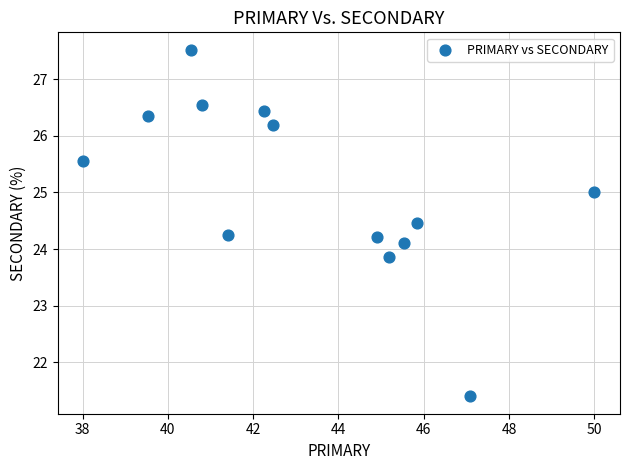

What is the range of X values (max minus min)?

12.0